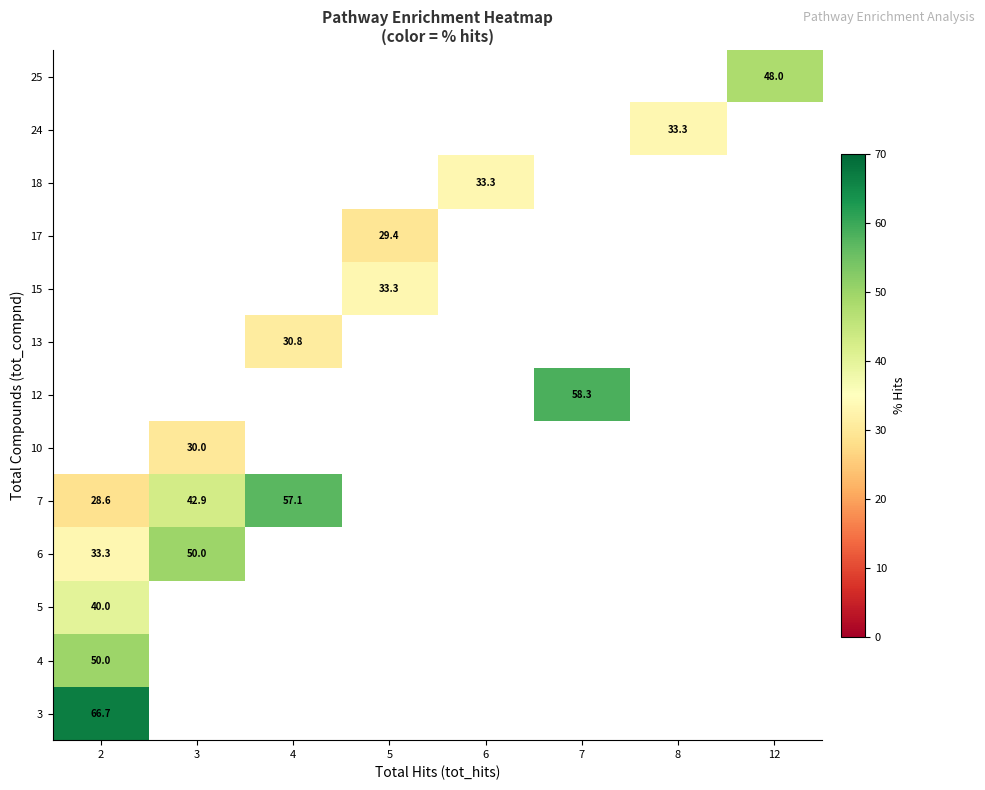

What is the difference between the maximum and minimum values in the 6 series?

16.7